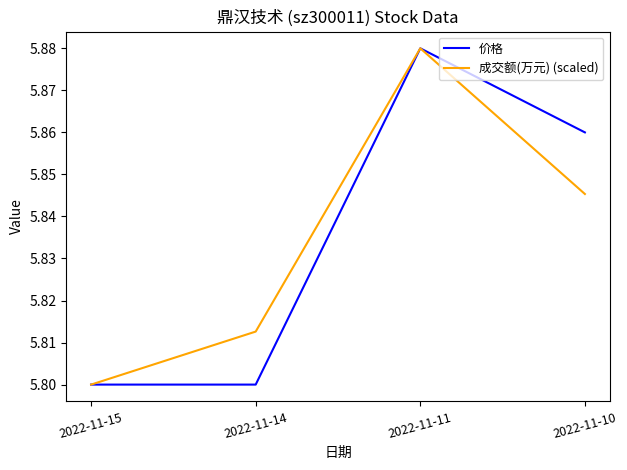

Which category has the highest value in the 成交额(万元) (scaled) series?

2022-11-11